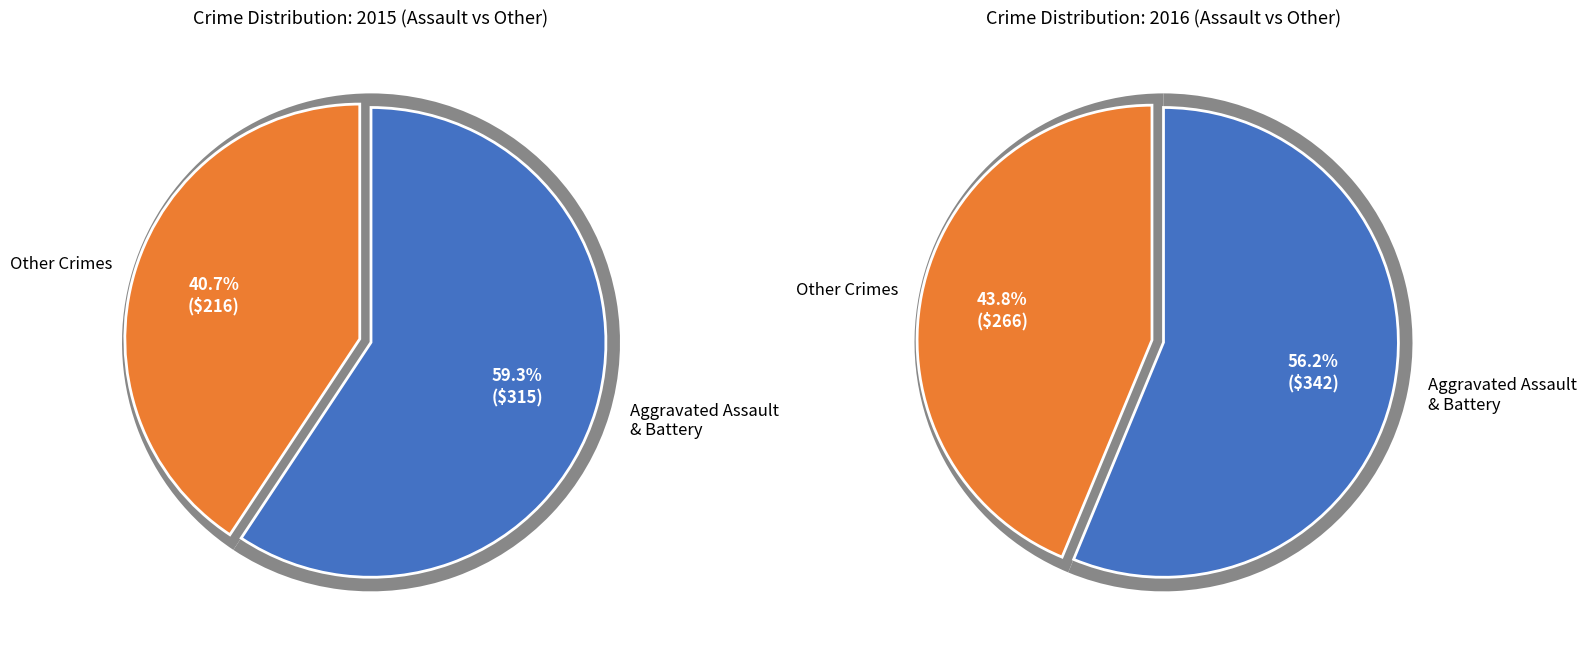

Does Robbery account for over 50% of the chart?

No